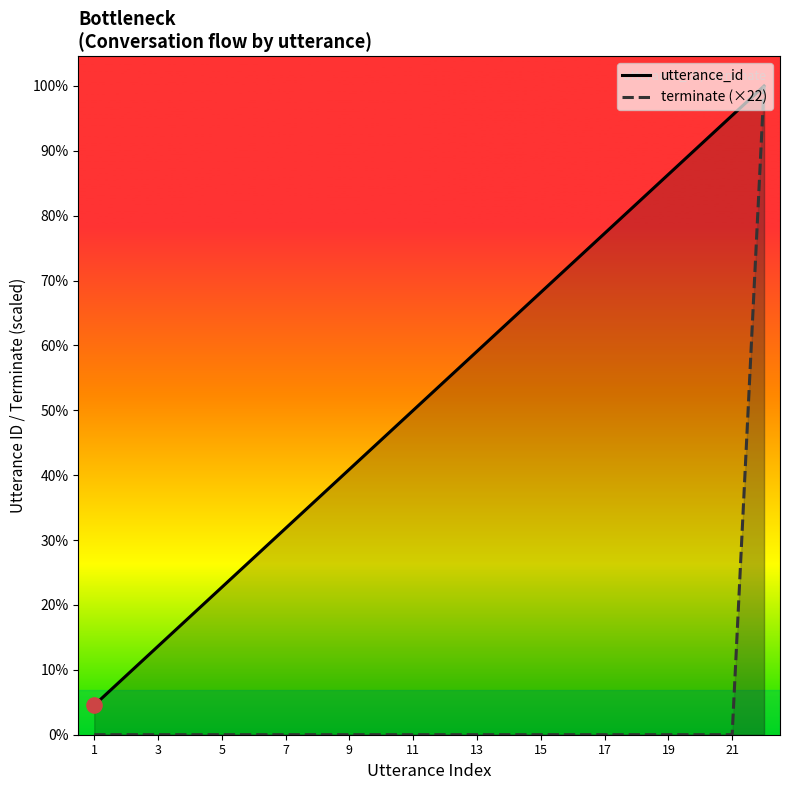

Which series has the largest Y range (max minus min)?

terminate (×22)